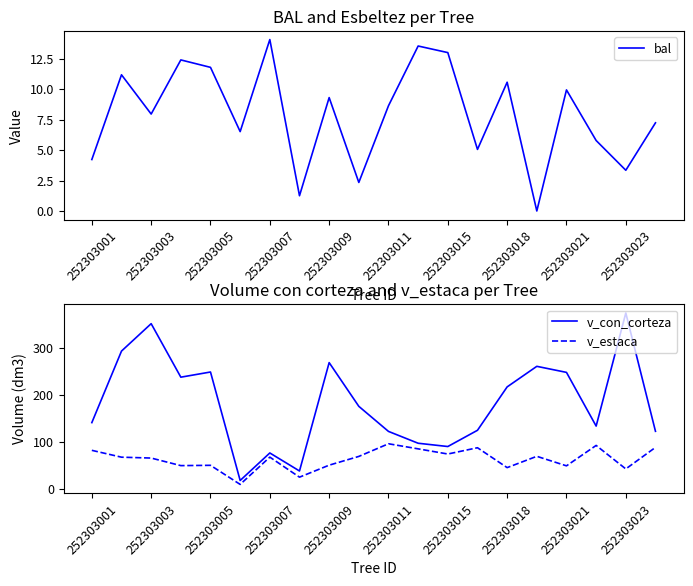

The v_estaca series shows 28.3 at 252303005. True or false?

False